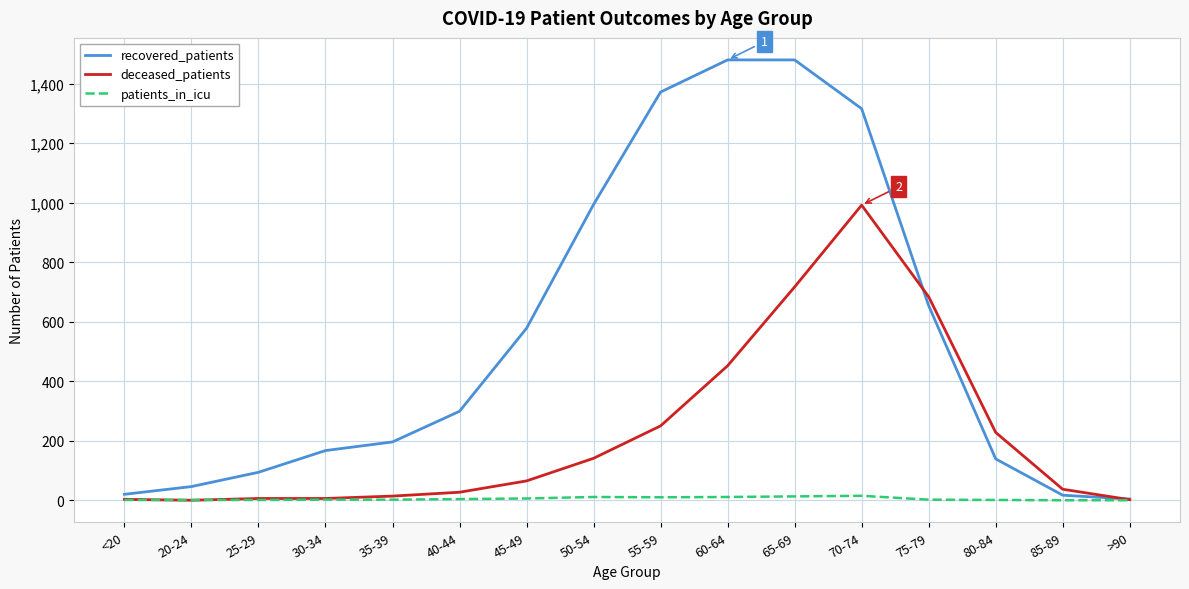

At how many categories does at least one series exceed 238?

8